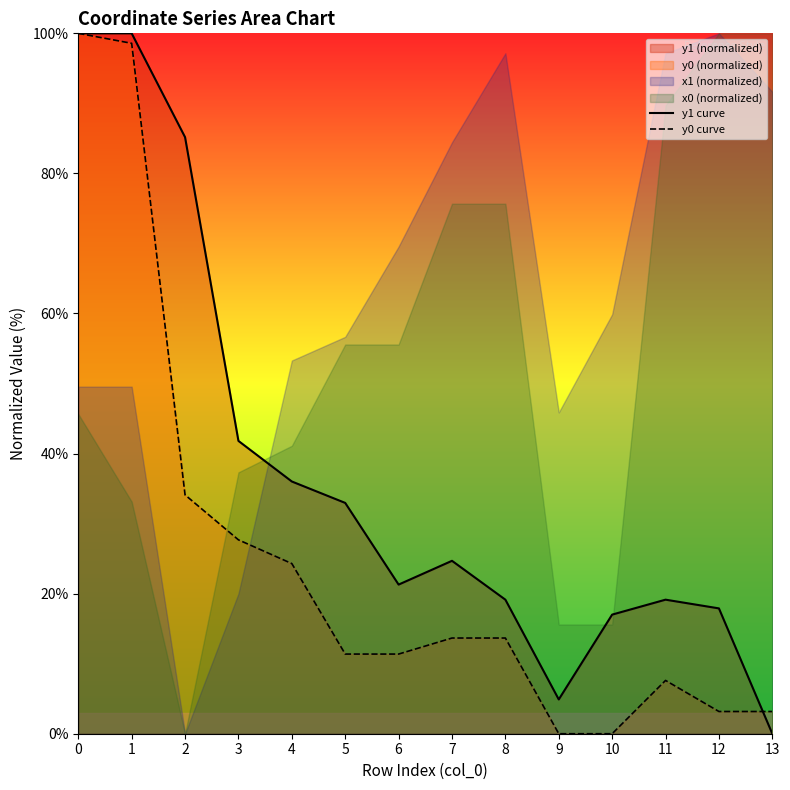

Which series changed the most between 8 and 10?

y0 curve